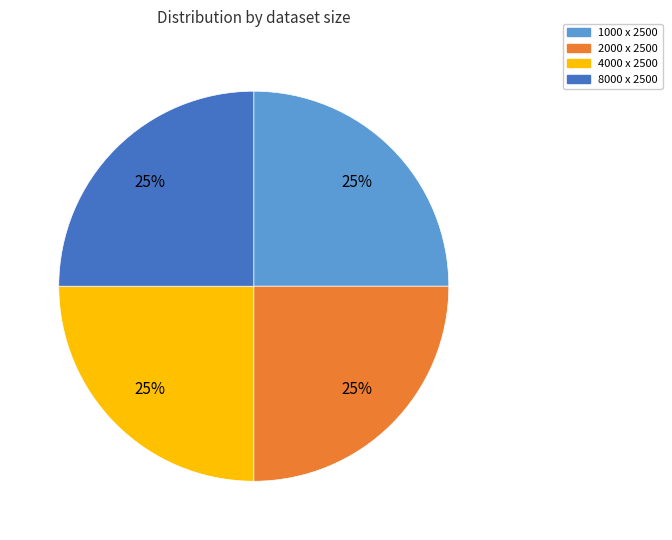

To the nearest percent, what is the combined percentage of 1000 x 2500 and 2000 x 2500?

50%